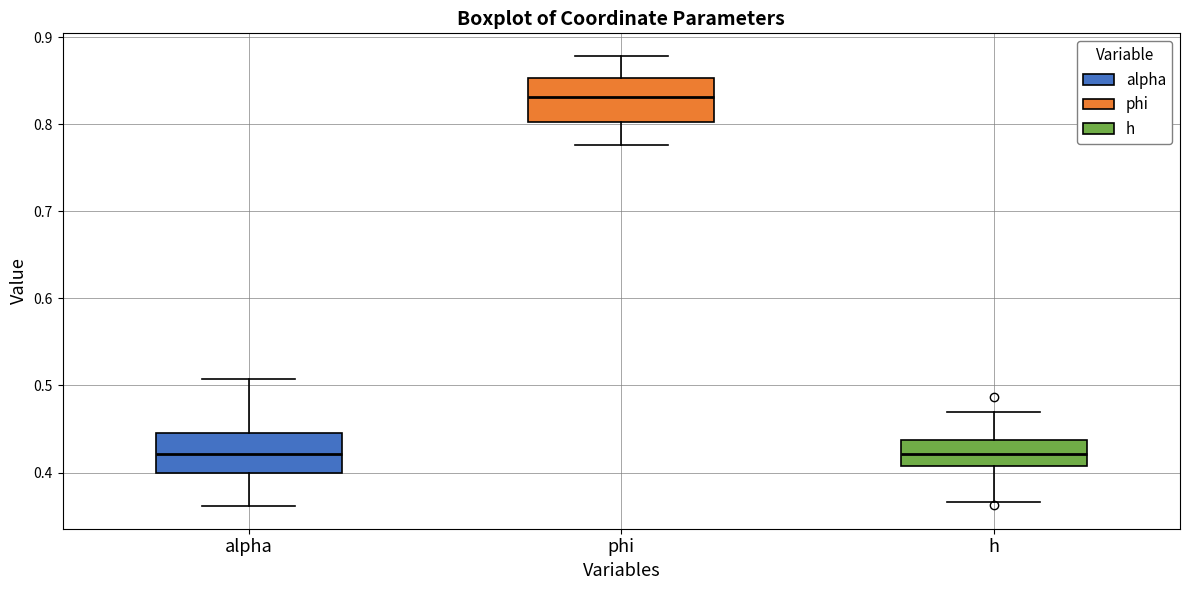

Where does the lower whisker of the box for h end on the y-axis? The values are not printed on the chart, so give them approximately, as read against the axis.

0.37